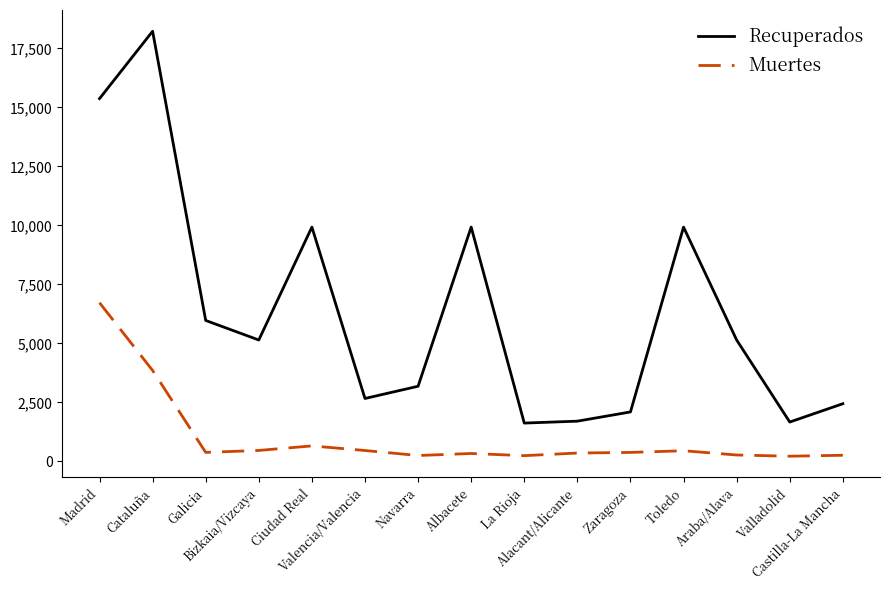

Rank the series at Bizkaia/Vizcaya from lowest to highest value.

Muertes, Recuperados